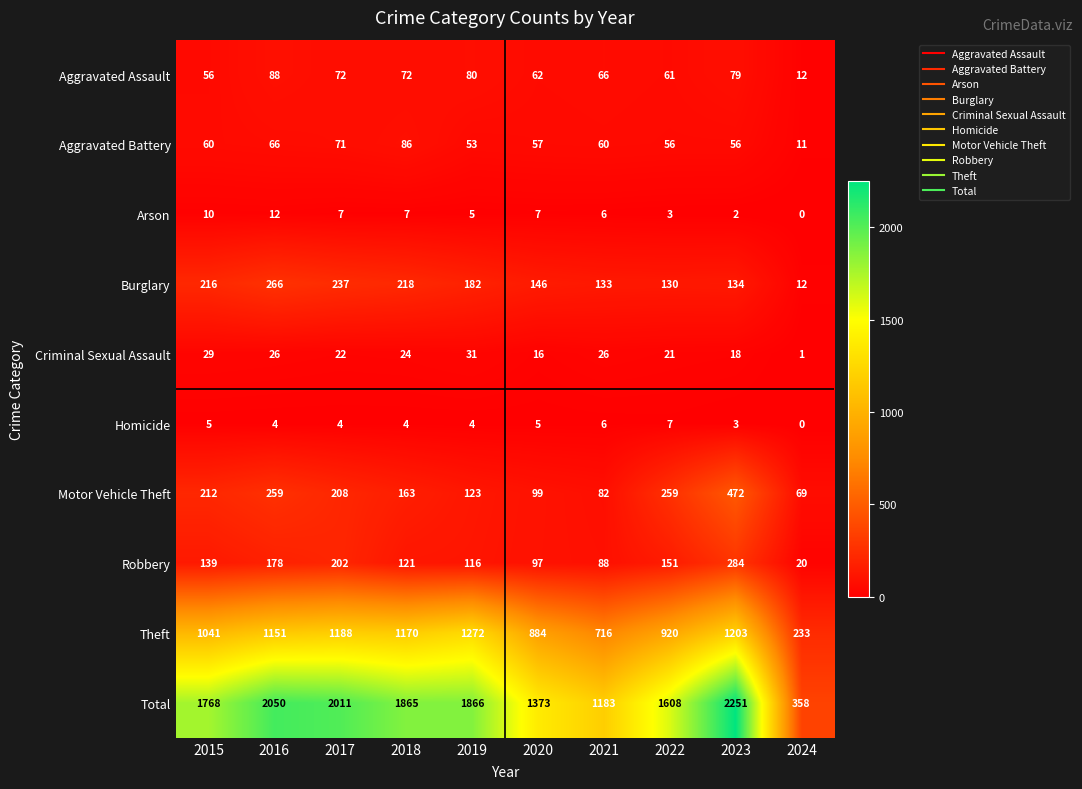

True or false: Criminal Sexual Assault has a value of 39 at 2015.

False